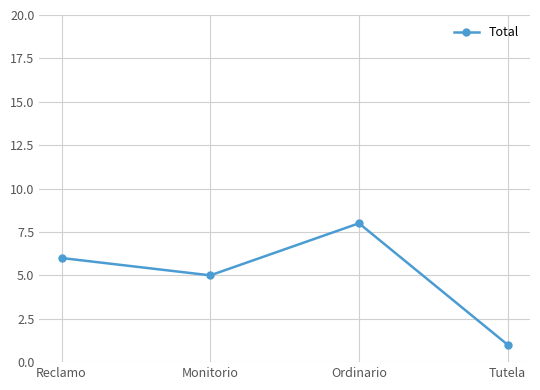

What is the smallest value displayed?

1